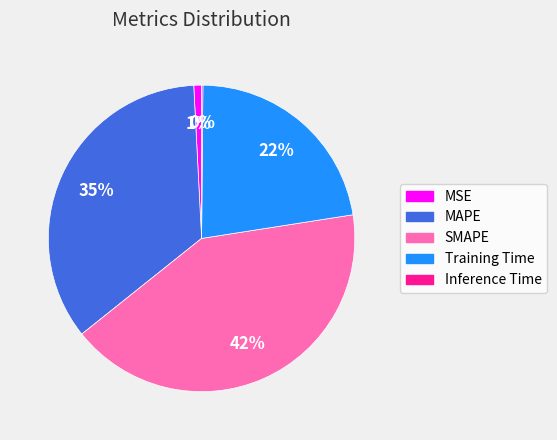

Is the sum of MSE and SMAPE greater than half?

No